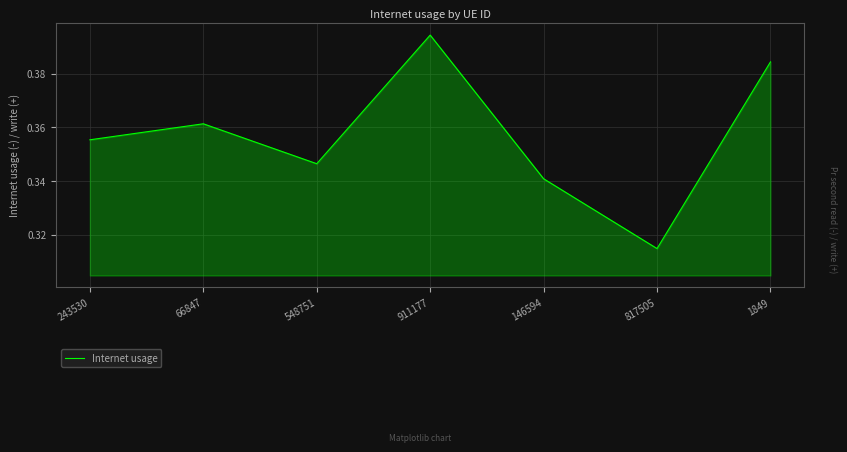

How many lines are shown in the chart?

1